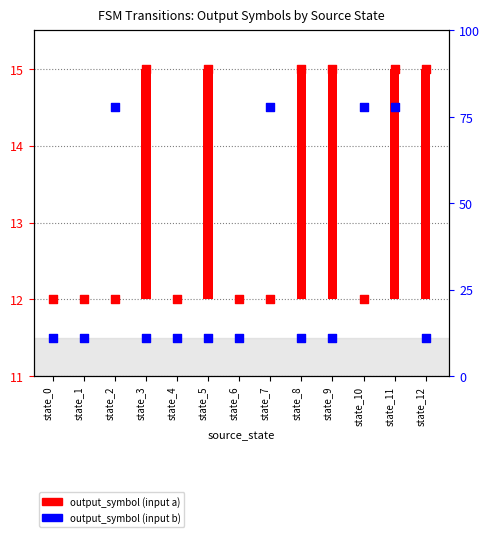

Which series has the largest total across all categories?

output_symbol (input a)